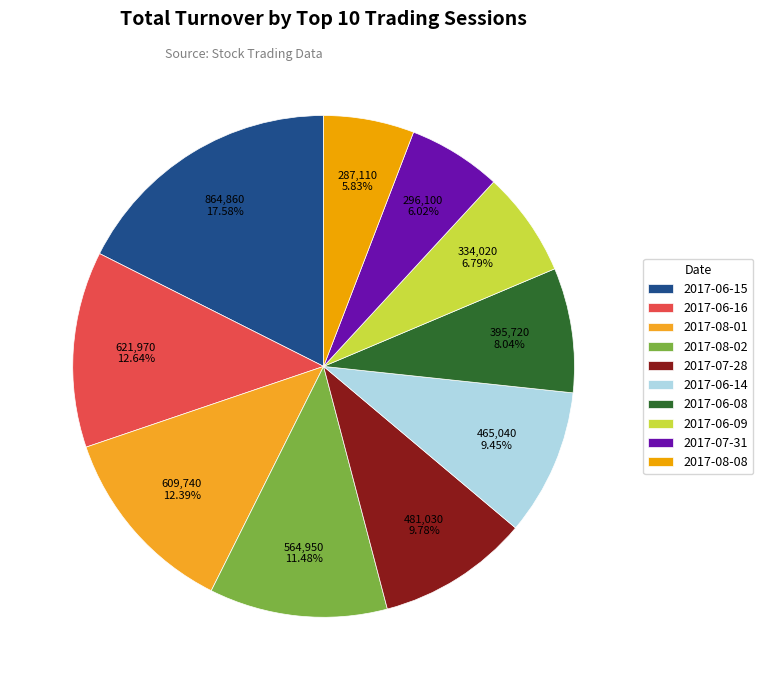

What is the largest slice in the pie chart?

2017-06-15